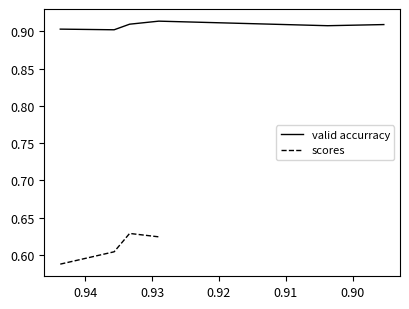

Is the value of scores at 0.89 greater than the value of valid accurracy at 0.90?

No